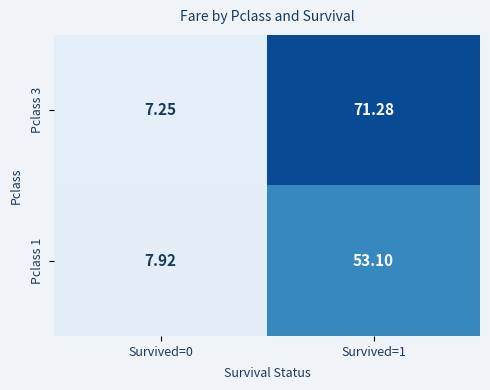

Is the value of Pclass 1 at Survived=0 greater than the value of Pclass 3 at Survived=0?

Yes